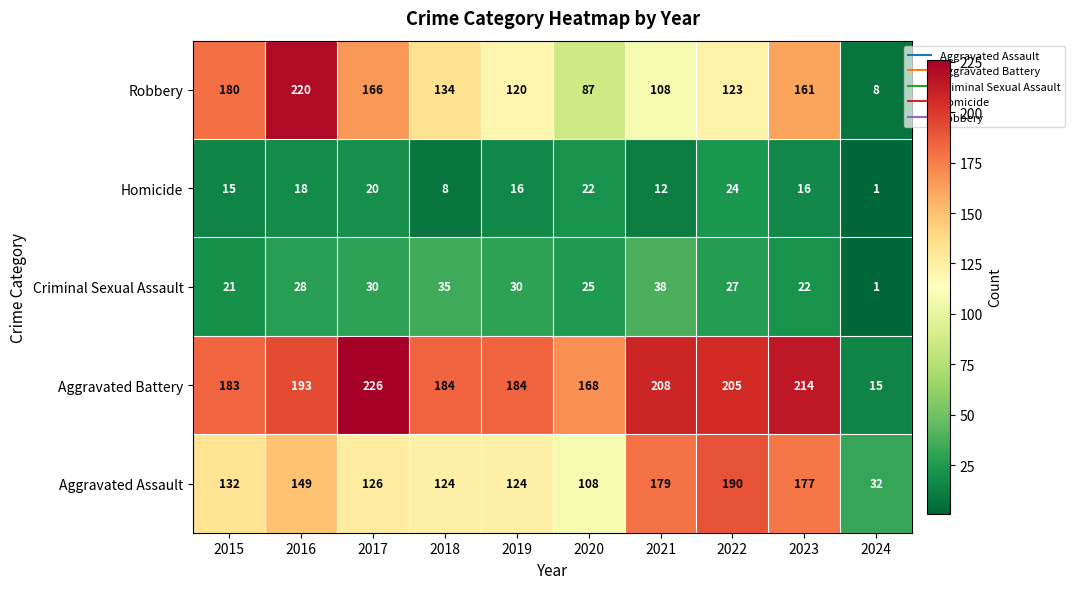

The value of Criminal Sexual Assault at 2015 is 21. True or false?

True